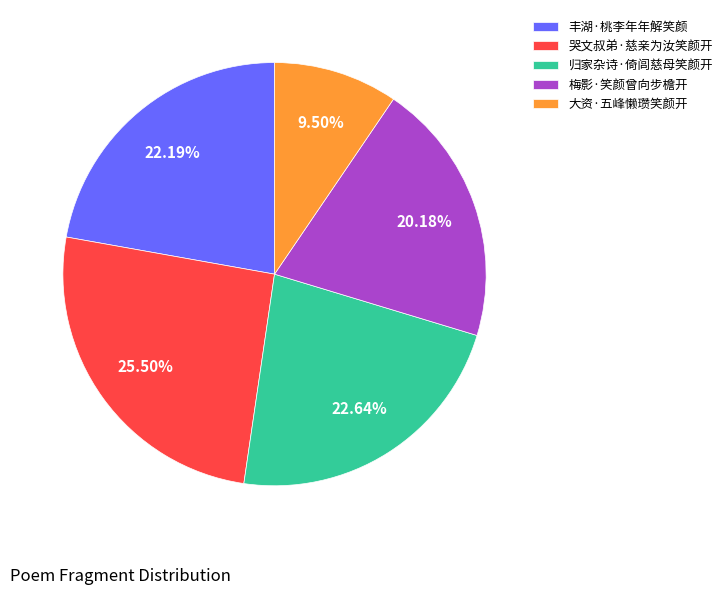

How many segments does this pie chart have?

5